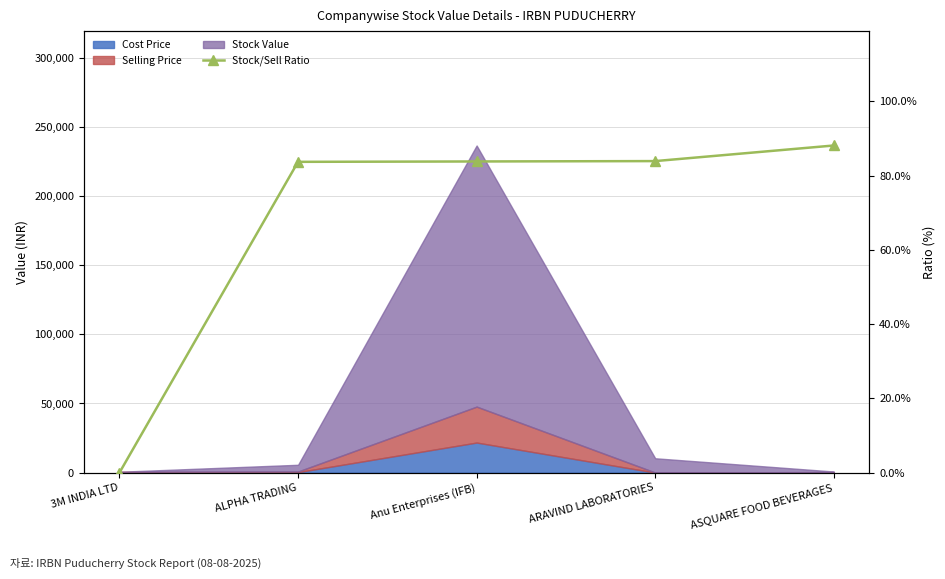

What is the value of the 3rd point from the left?

83.8